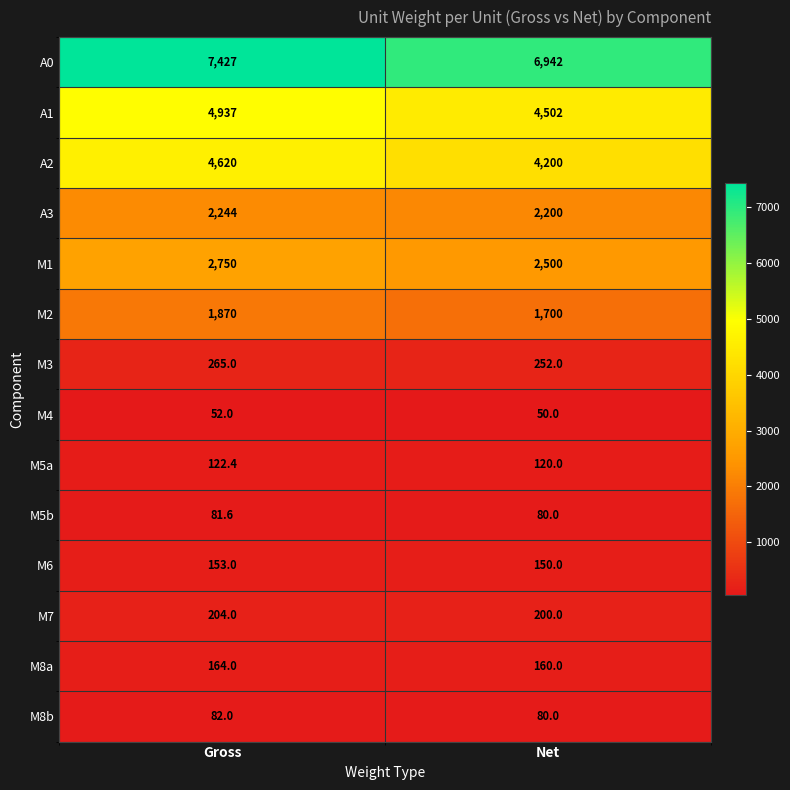

Reading left to right, list all the values displayed in this chart.

A0: 7427.0	6942.0
A1: 4937.0	4502.0
A2: 4620.0	4200.0
A3: 2244.0	2200.0
M1: 2750.0	2500.0
M2: 1870.0	1700.0
M3: 265.0	252.0
M4: 52.0	50.0
M5a: 122.4	120.0
M5b: 81.6	80.0
M6: 153.0	150.0
M7: 204.0	200.0
M8a: 164.0	160.0
M8b: 82.0	80.0